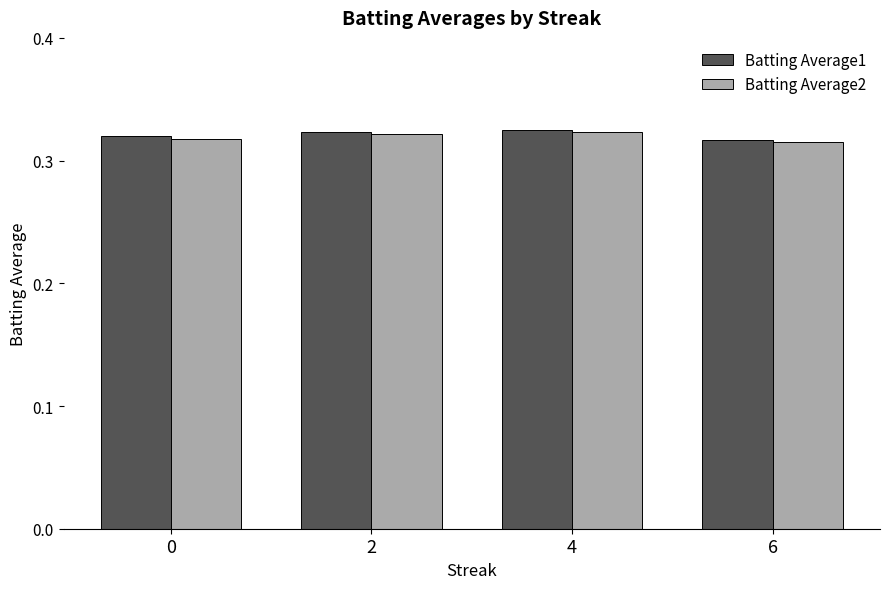

What is the sum of the Batting Average1 values at 2 and 0?

0.6